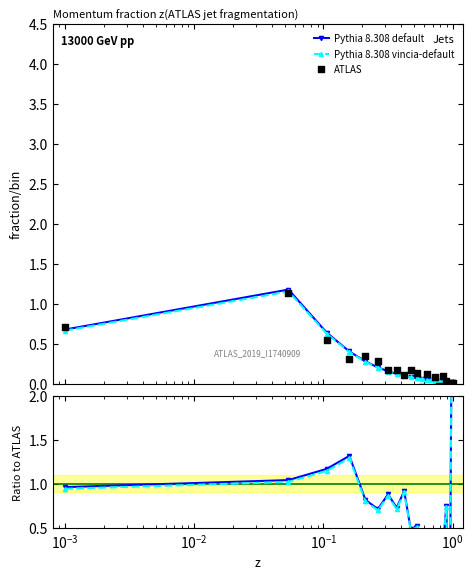

Which series contains the lowest Y value?

Pythia 8.308 default